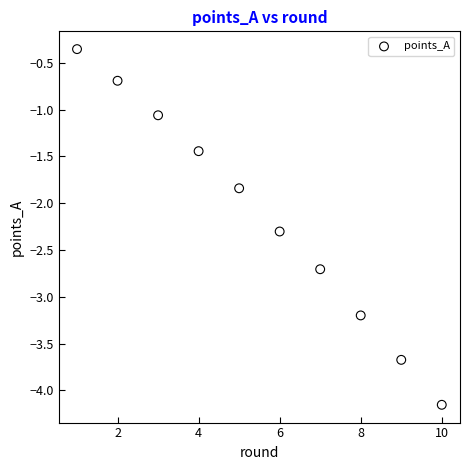

What is the average Y value?

-2.1